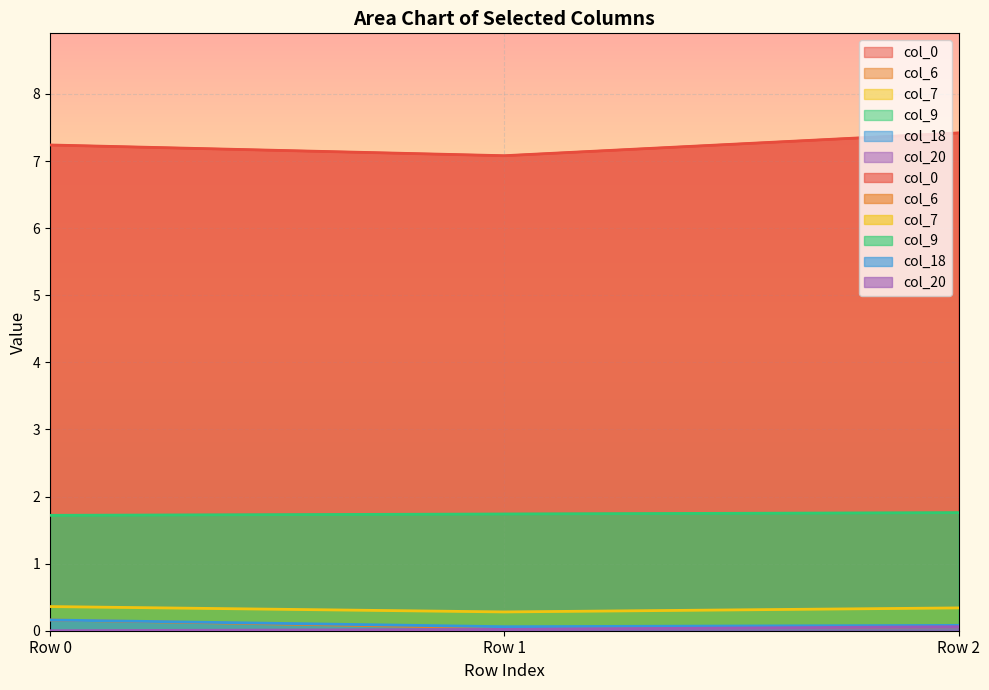

At how many categories does at least one series exceed 6?

3